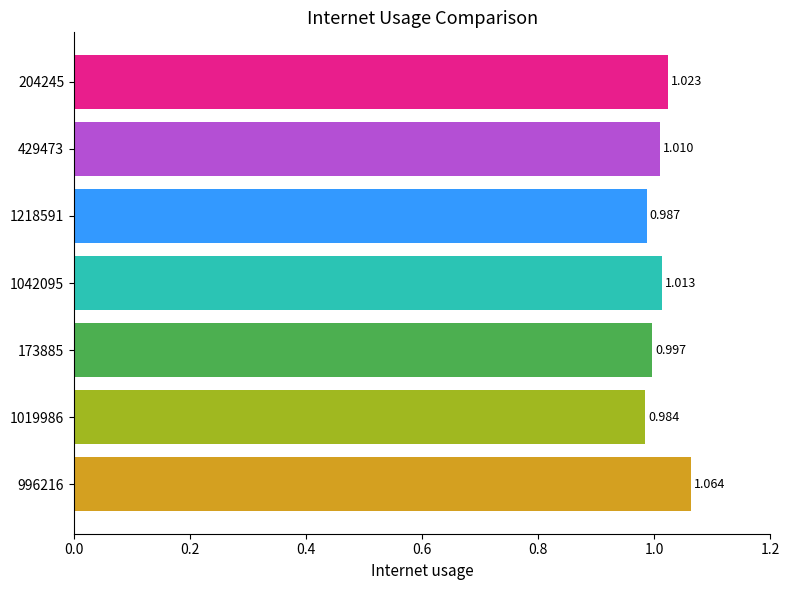

How many bars are there in total?

7